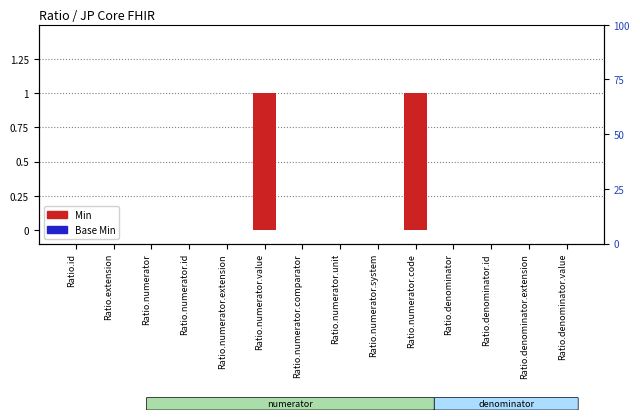

List the series in order of their peak value, highest first.

Min, Base Min